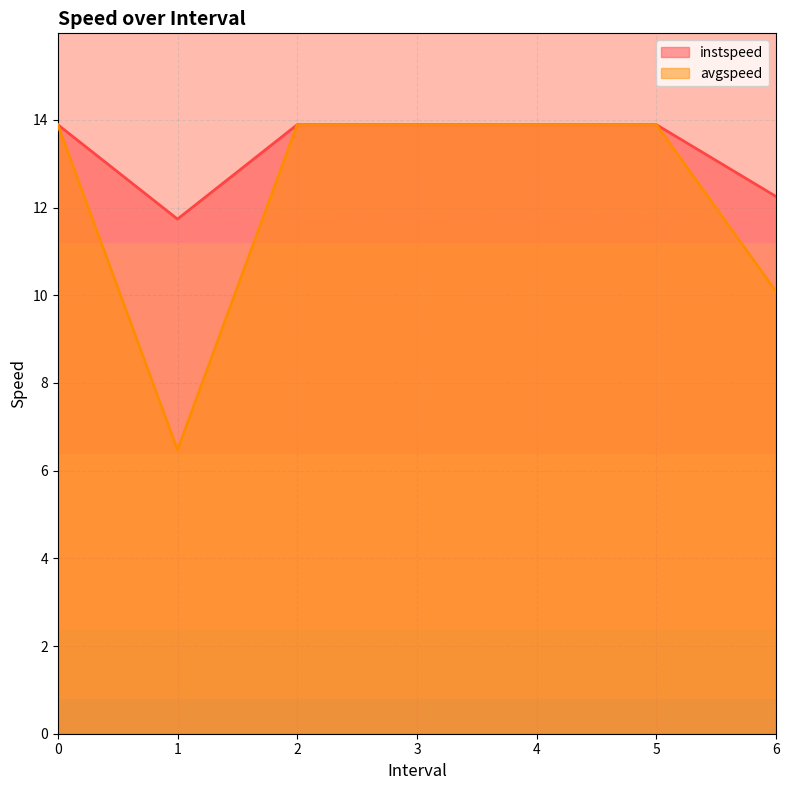

Count the number of categories in the chart.

7